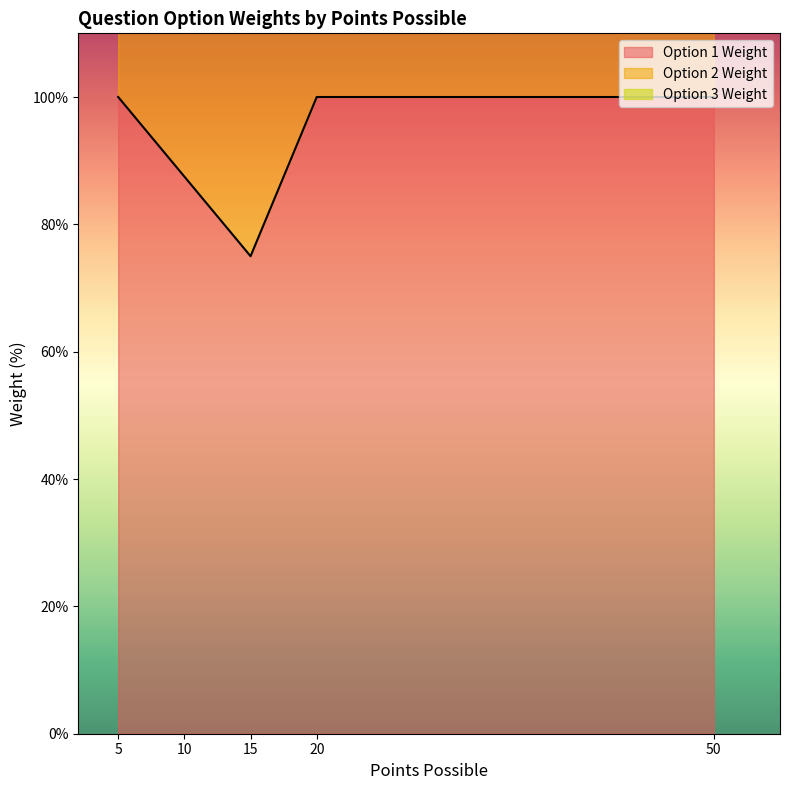

How many intersections are there between Option_2_weight and Option_1_weight?

4